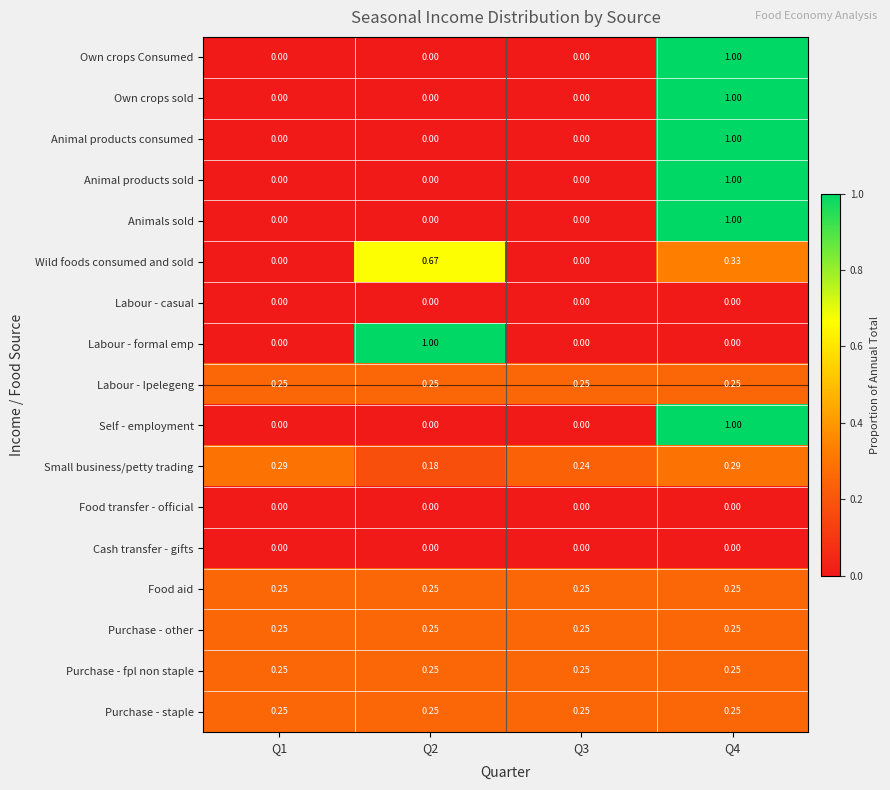

At which category is the sum across all series the highest?

Q4